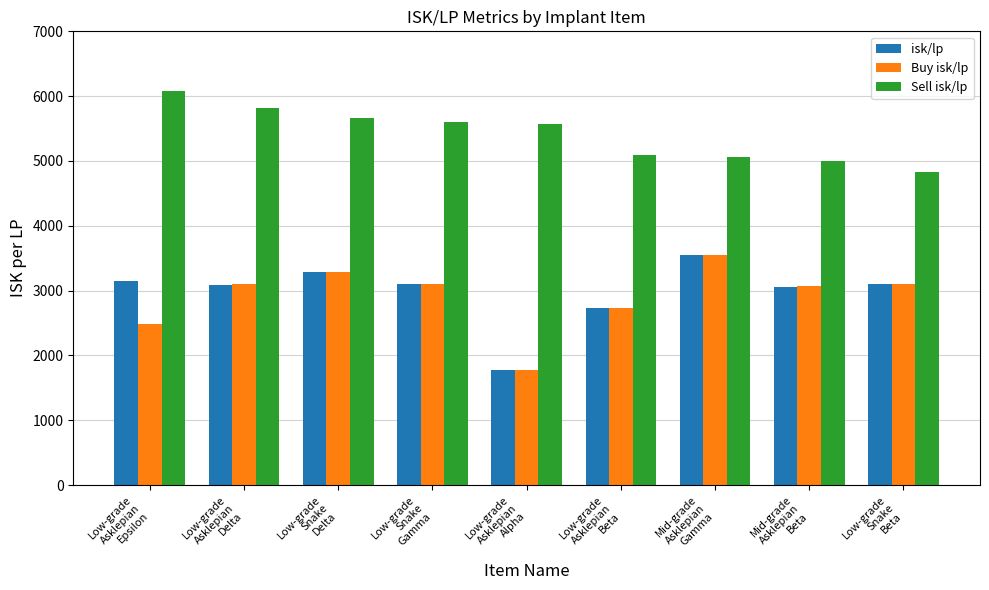

How many groups of bars are there?

9